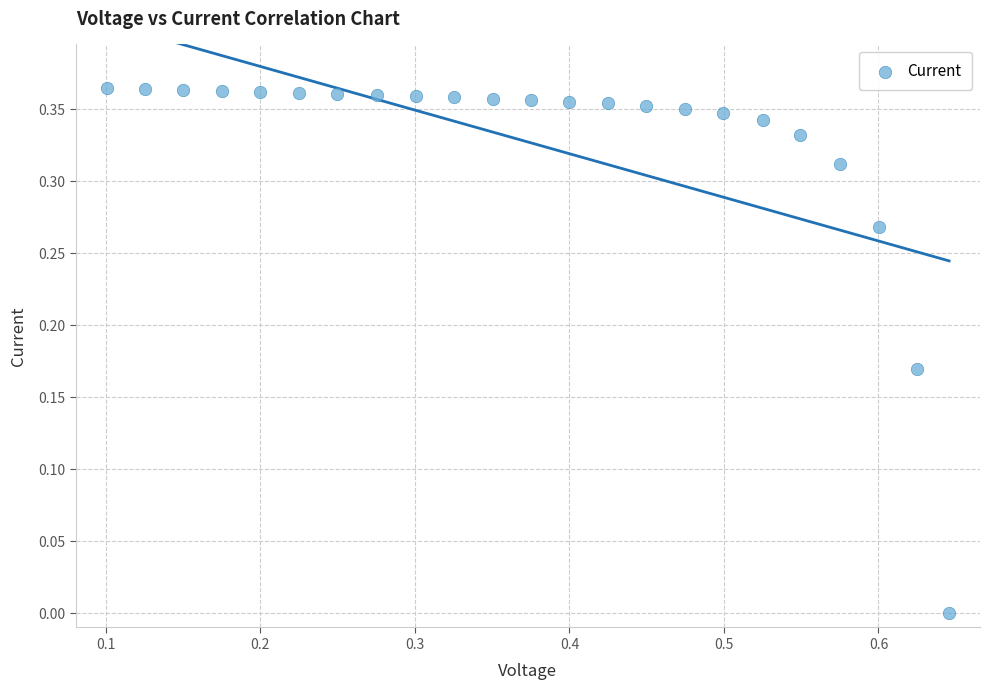

What is the range of X values (max minus min)?

0.5